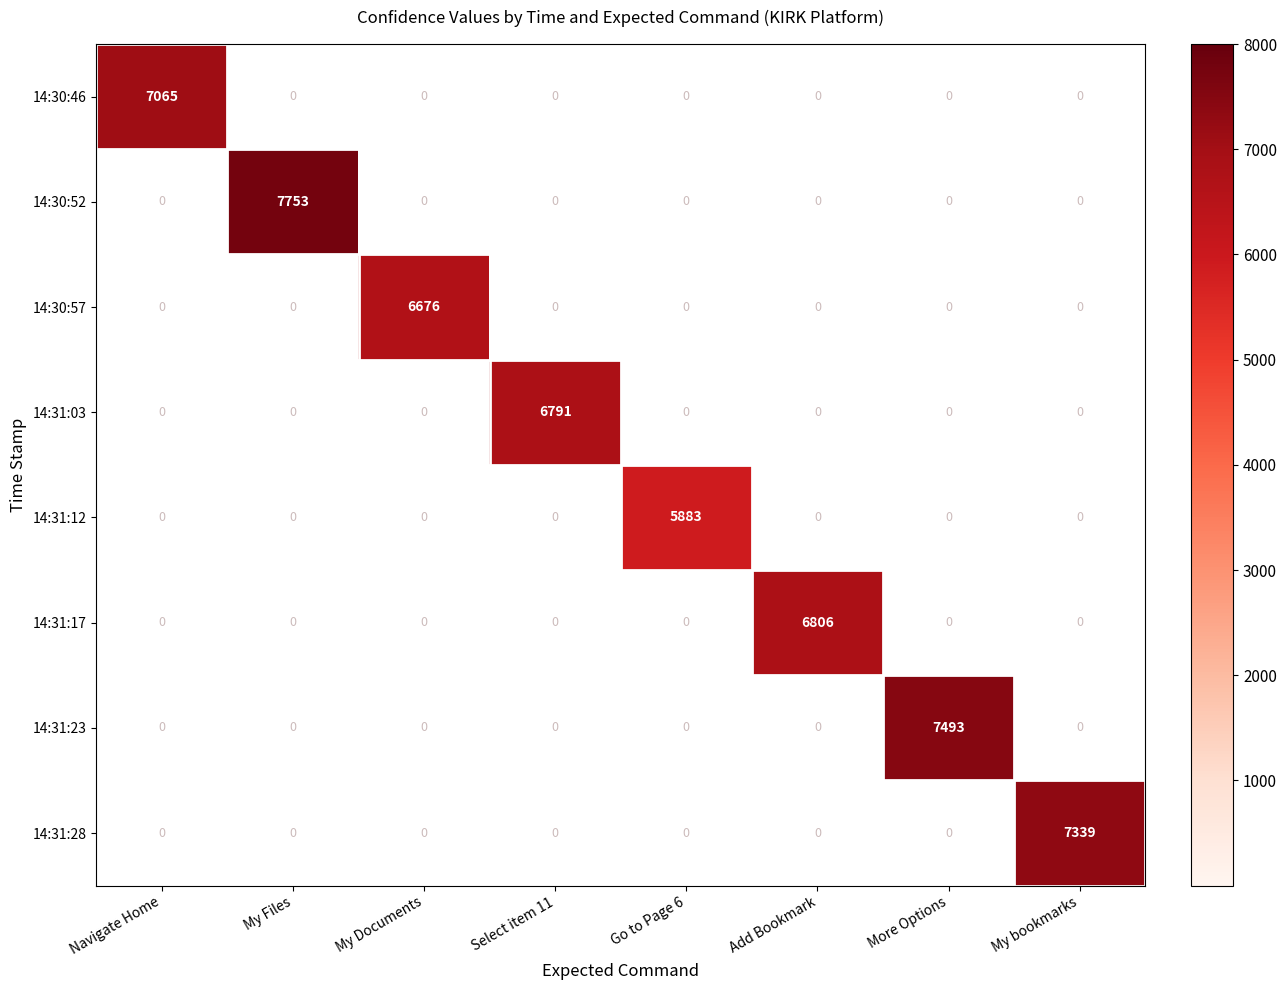

At which category does the chart reach its peak across all series?

My Files